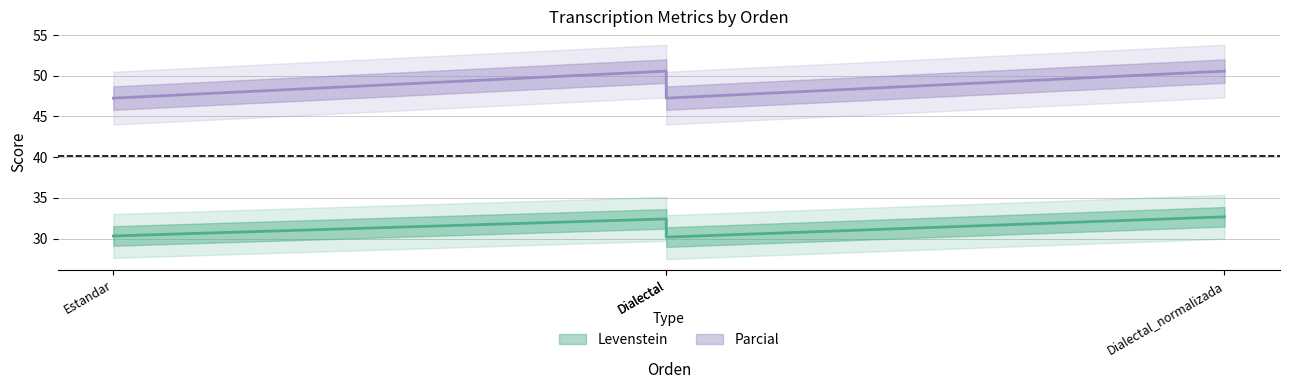

How many series are shown in this chart?

2